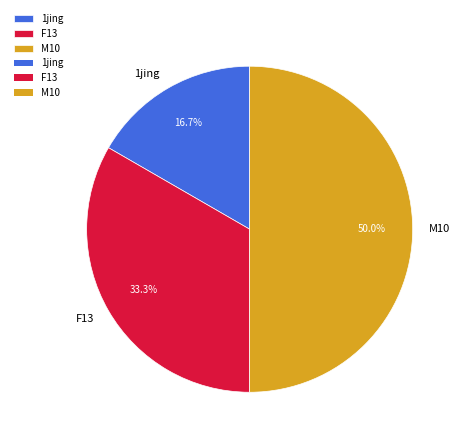

The M10 slice represents 40% of the pie. True or false?

False